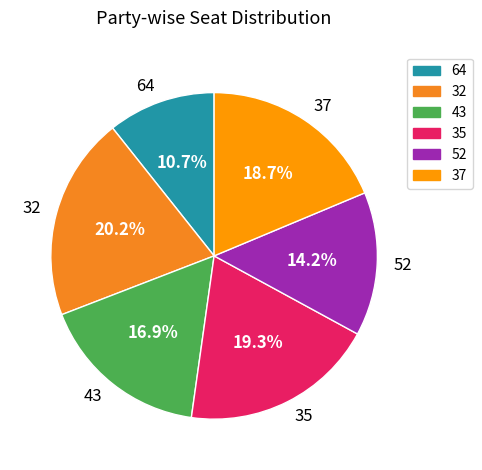

What is the smallest slice in the pie chart?

64